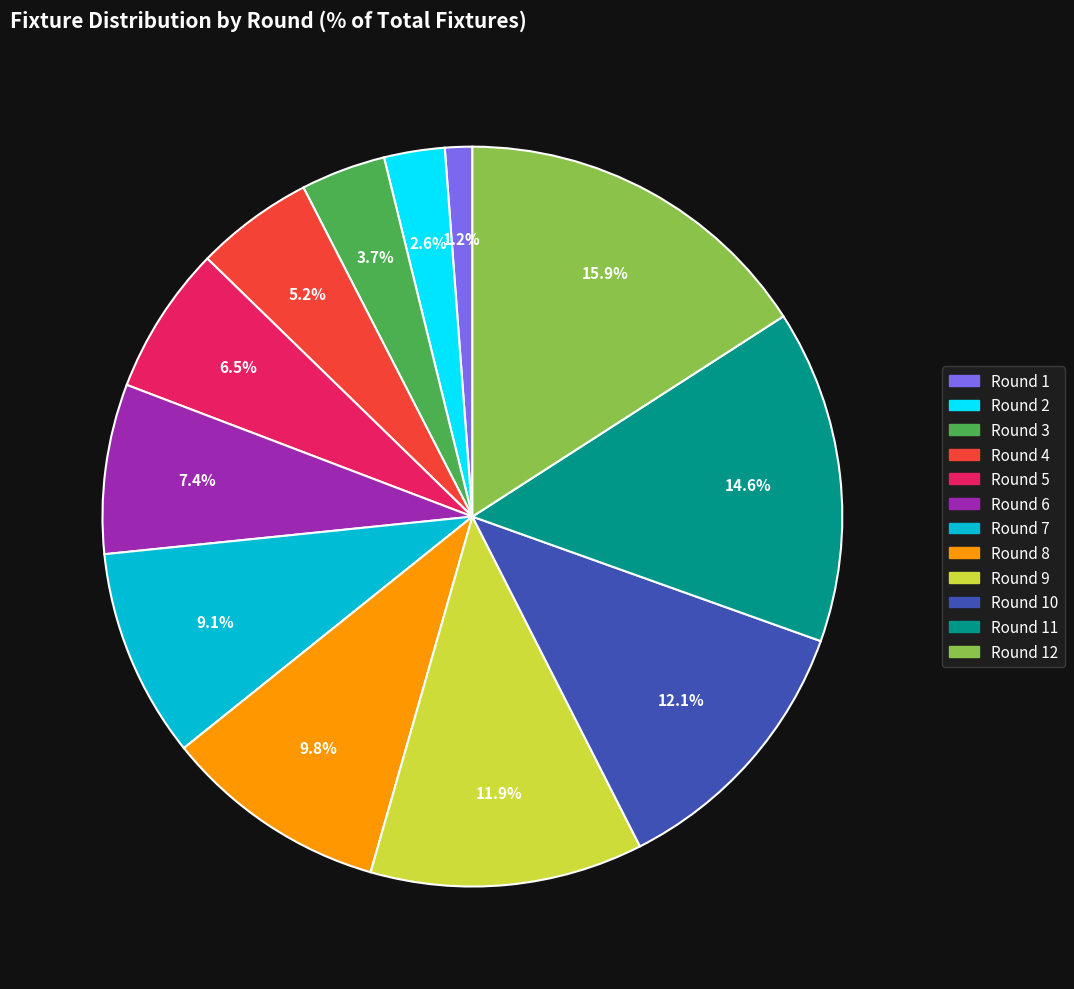

Is there any slice that represents more than half of the pie?

No